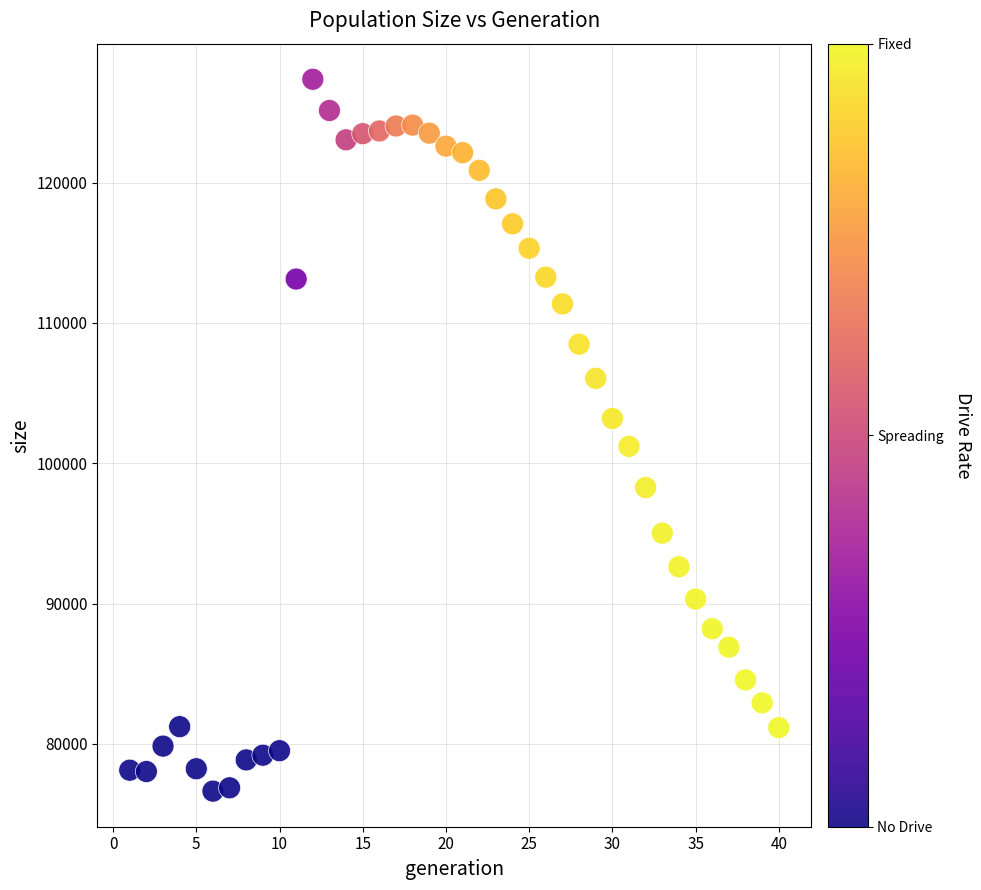

What is the range of Y values (max minus min)?

50752